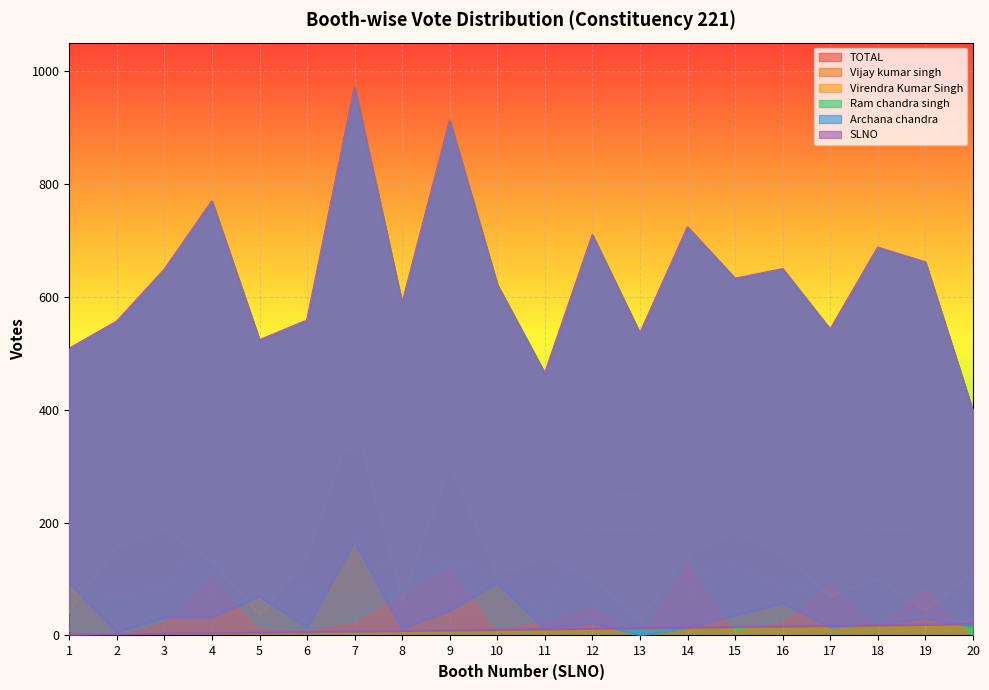

How many values in the Virendra Kumar Singh series are below 131?

10